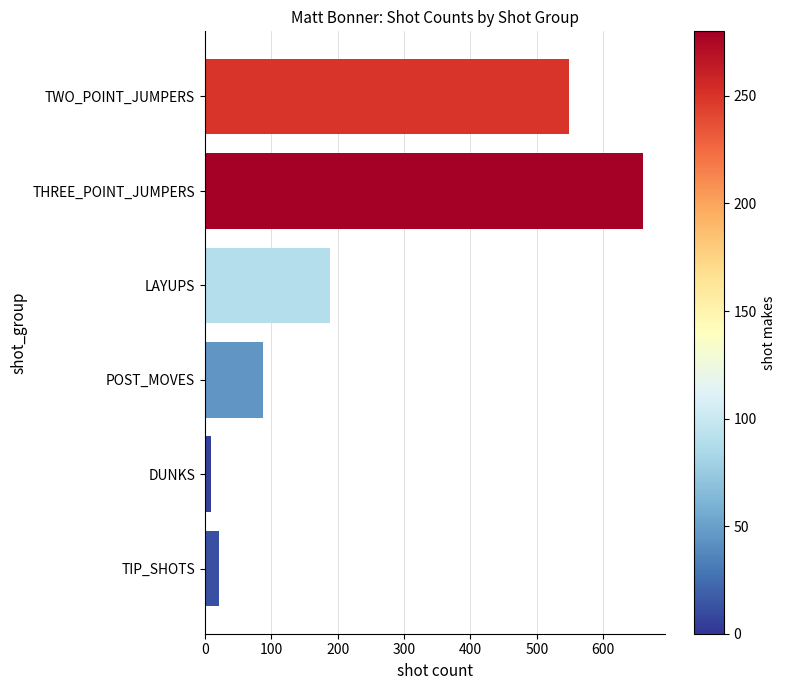

What is the change in value from THREE_POINT_JUMPERS to TIP_SHOTS?

-639